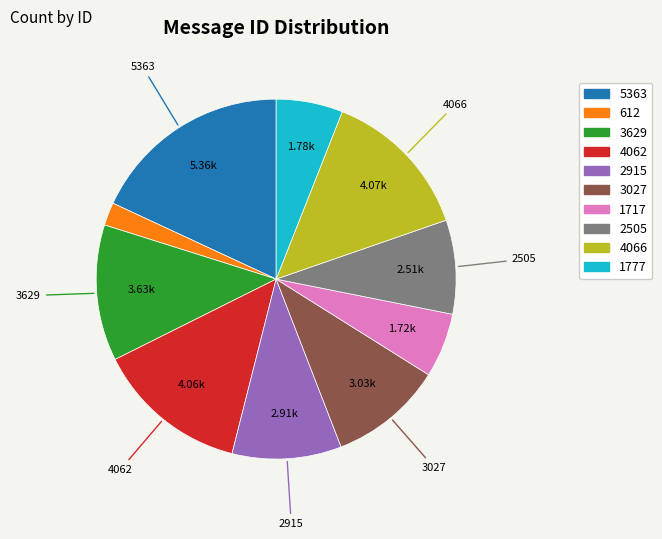

How many segments does this pie chart have?

10